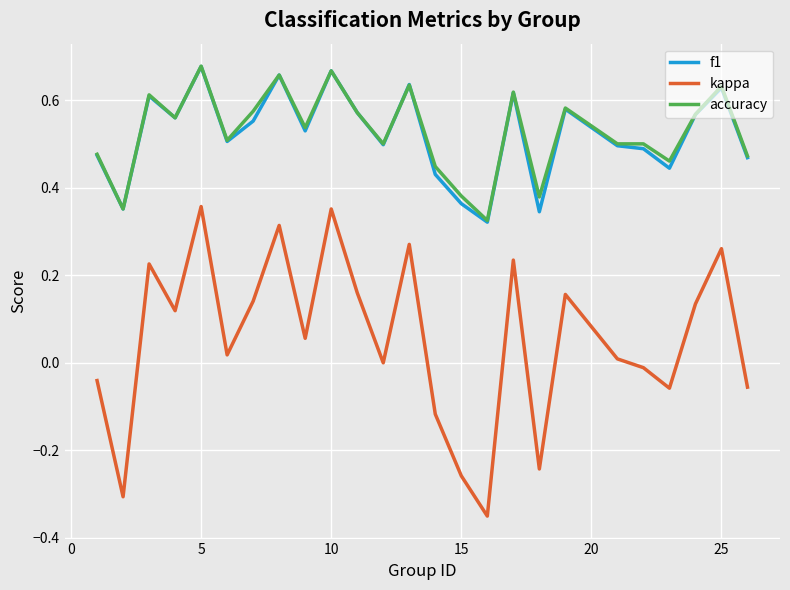

True or false: kappa and f1 cross at least once.

False